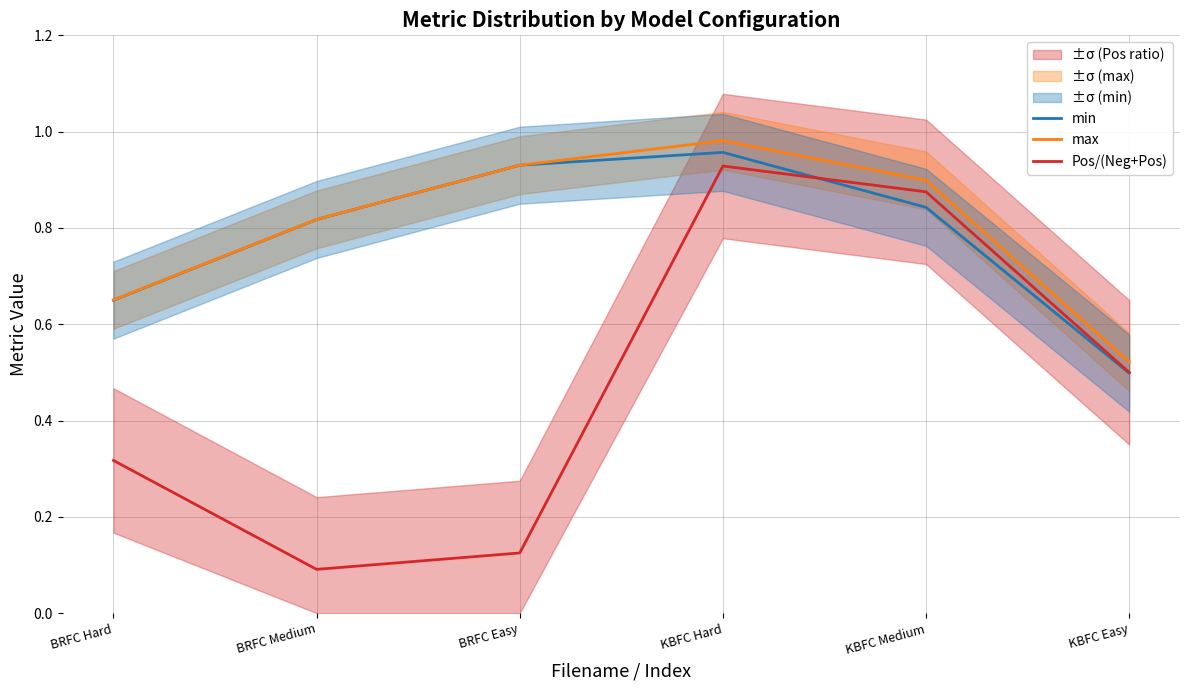

What position from the left is KBFC Easy?

6